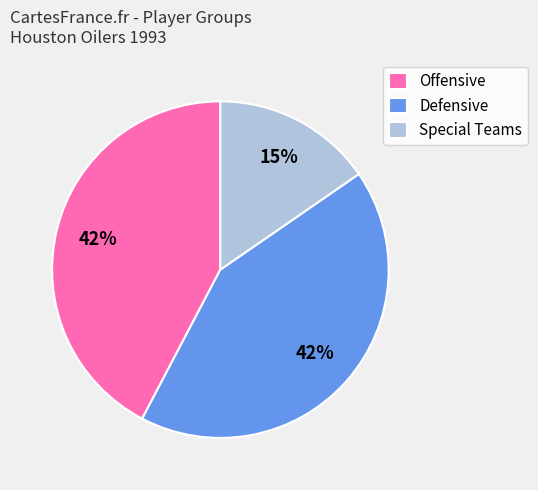

To the nearest percent, what is the average slice percentage?

33%